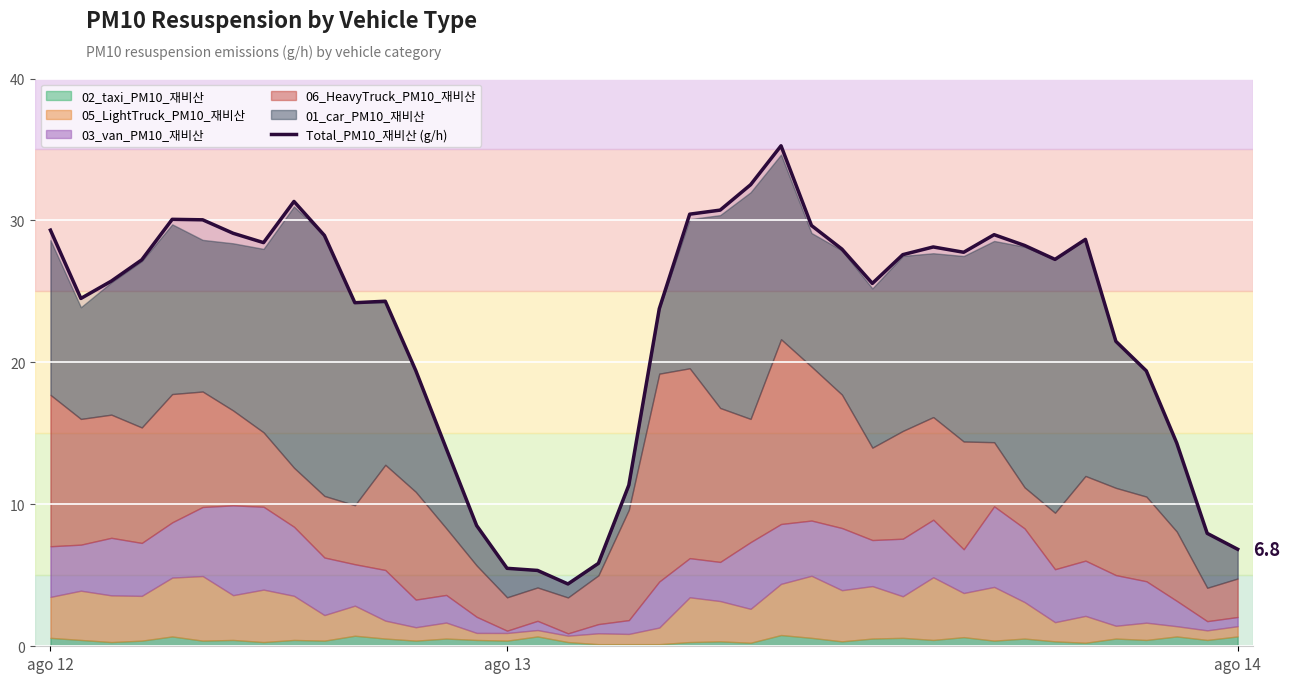

What is the value of the 11th point from the left?

24.2